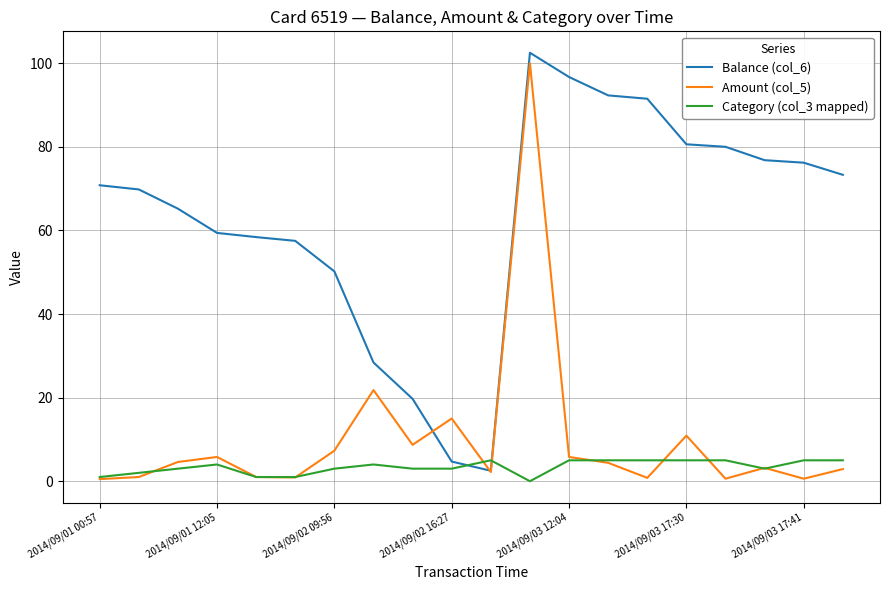

True or false: Balance (col_6) and Category (col_3 mapped) cross at least once.

True